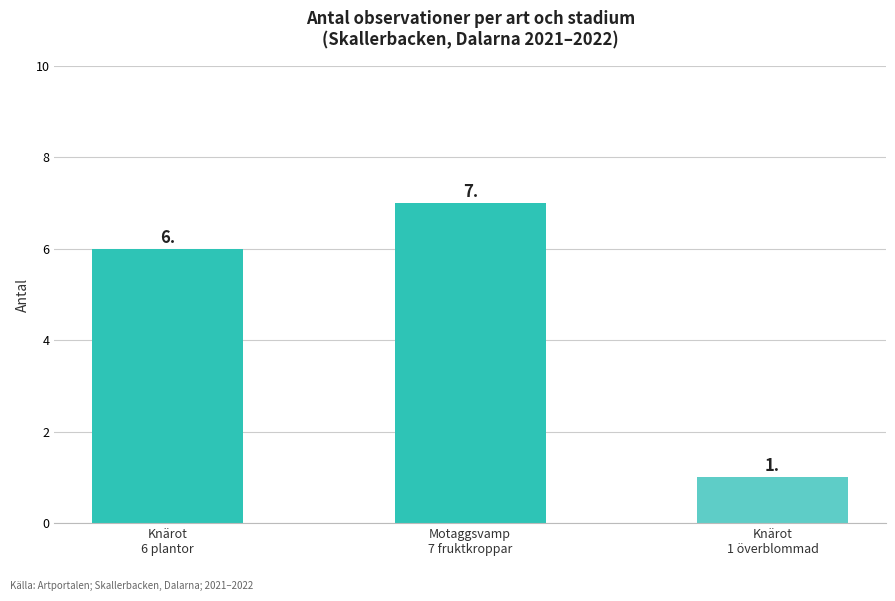

The chart shows a value of 6 at Knärot
6 plantor. True or false?

True